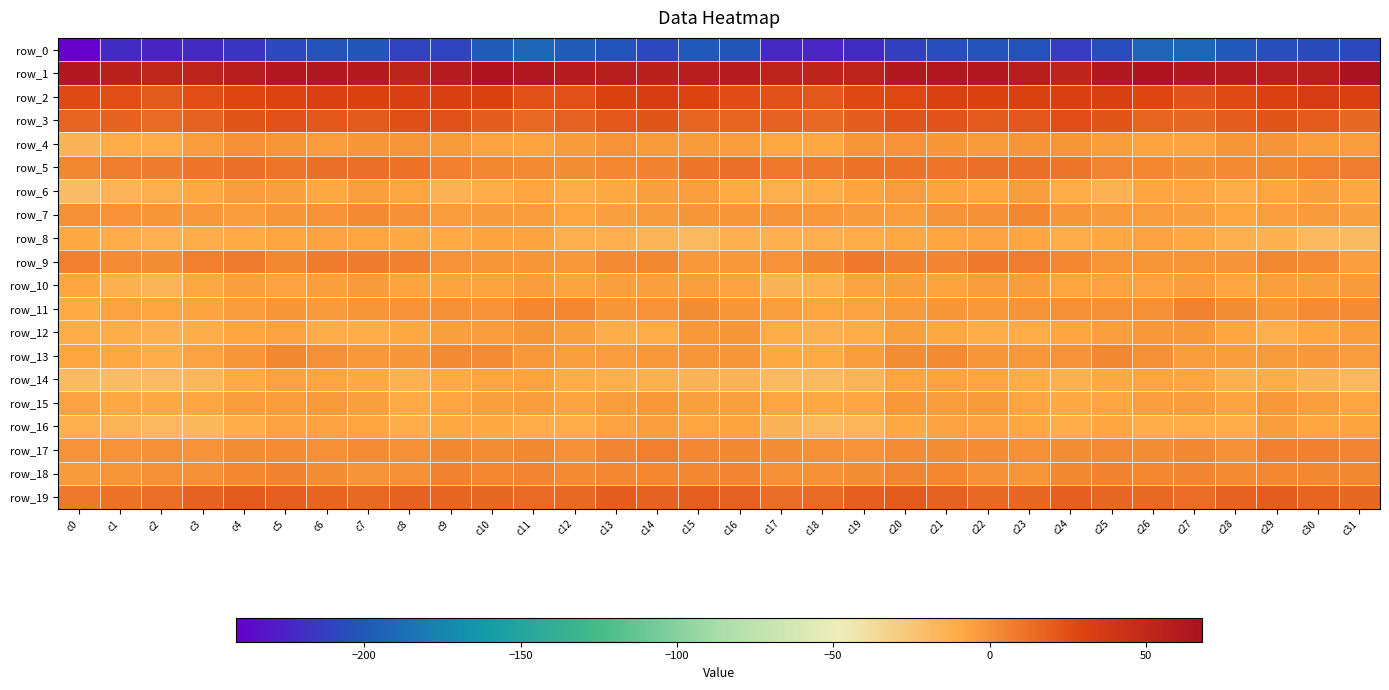

What is the spread (max minus min) of values at c18?

276.6